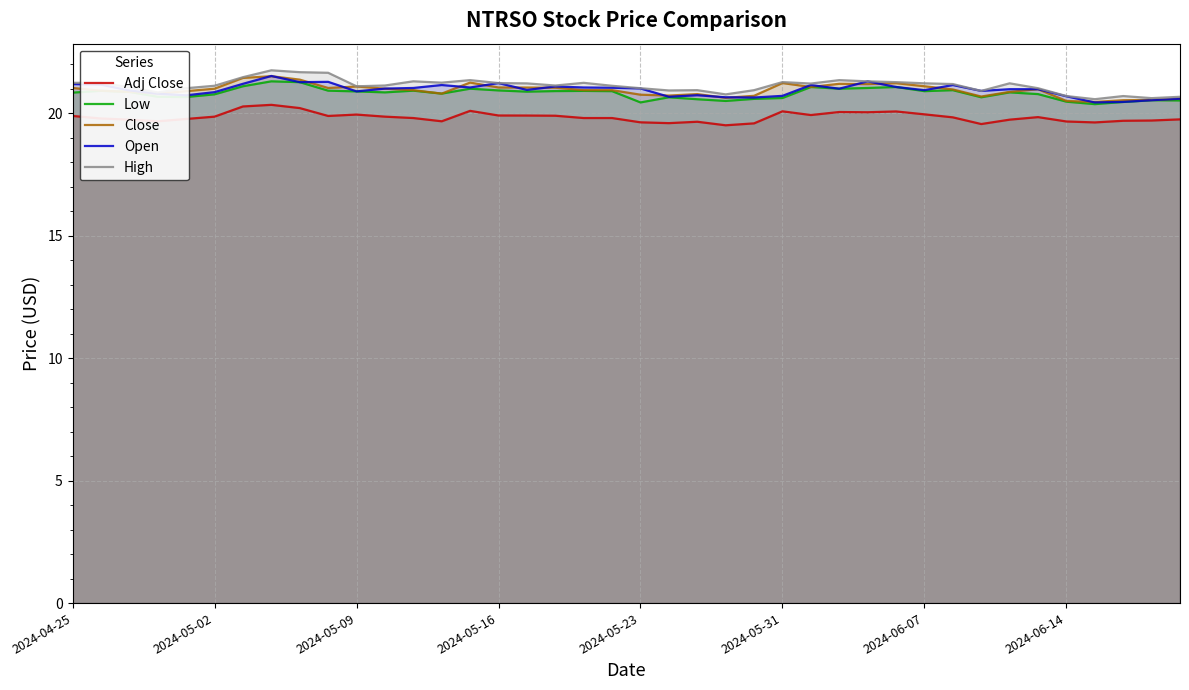

Where is Open nearest to the value 20?

36